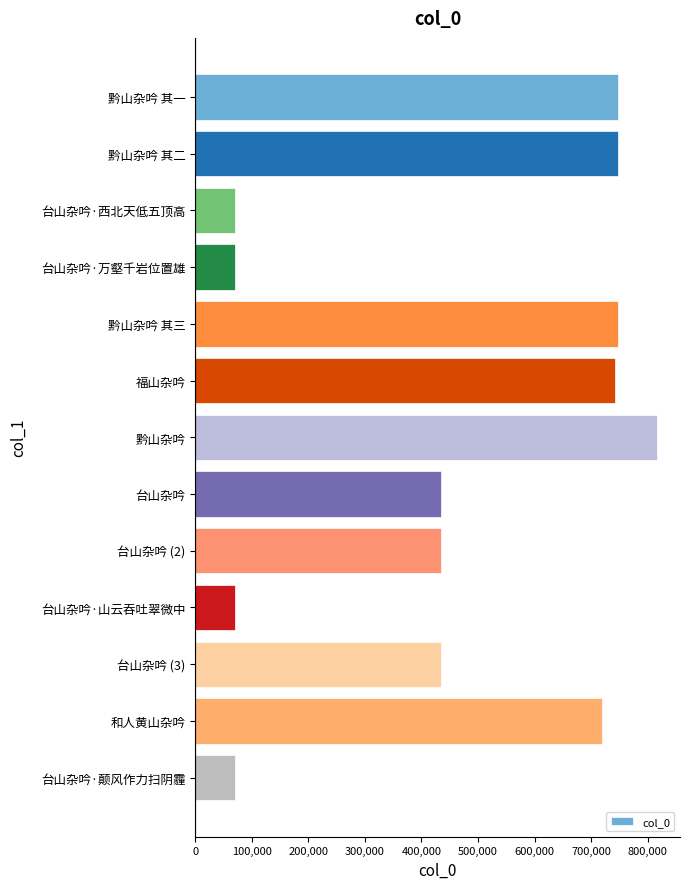

At which category does the chart reach its peak across all series?

黔山杂吟